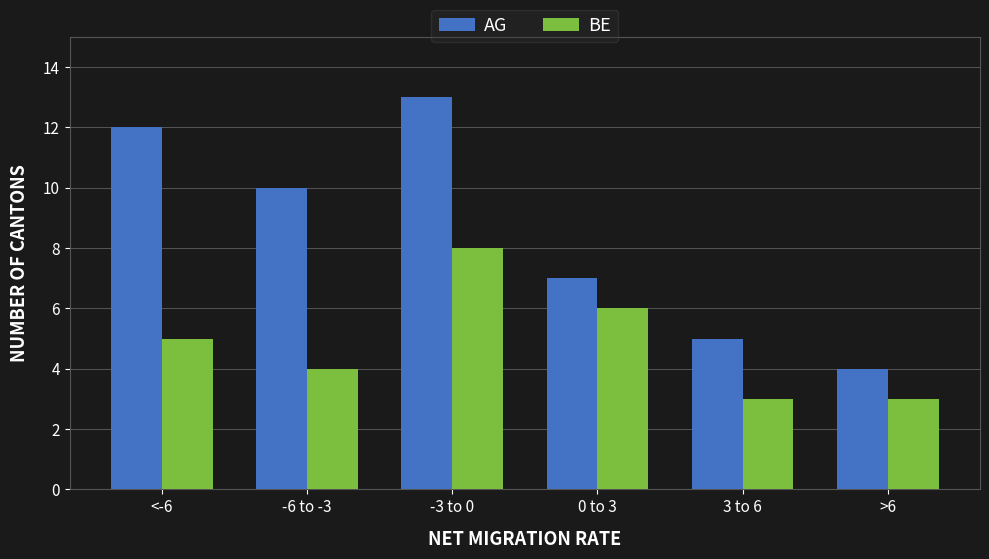

Are the bars grouped side by side (vs. stacked)?

Yes